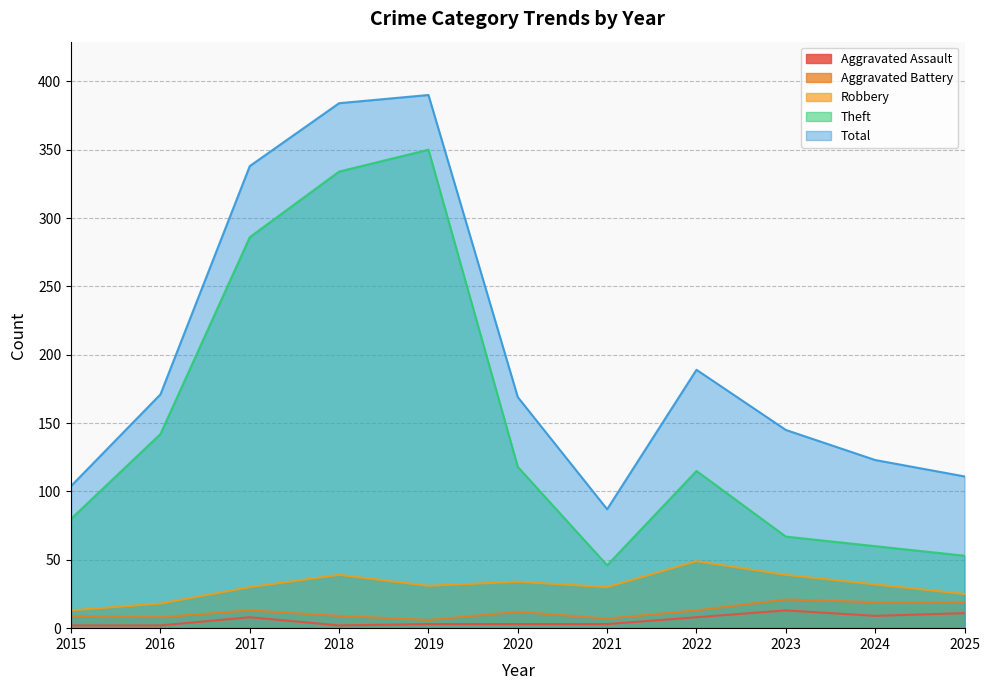

How many values in the Robbery series are below 31?

5